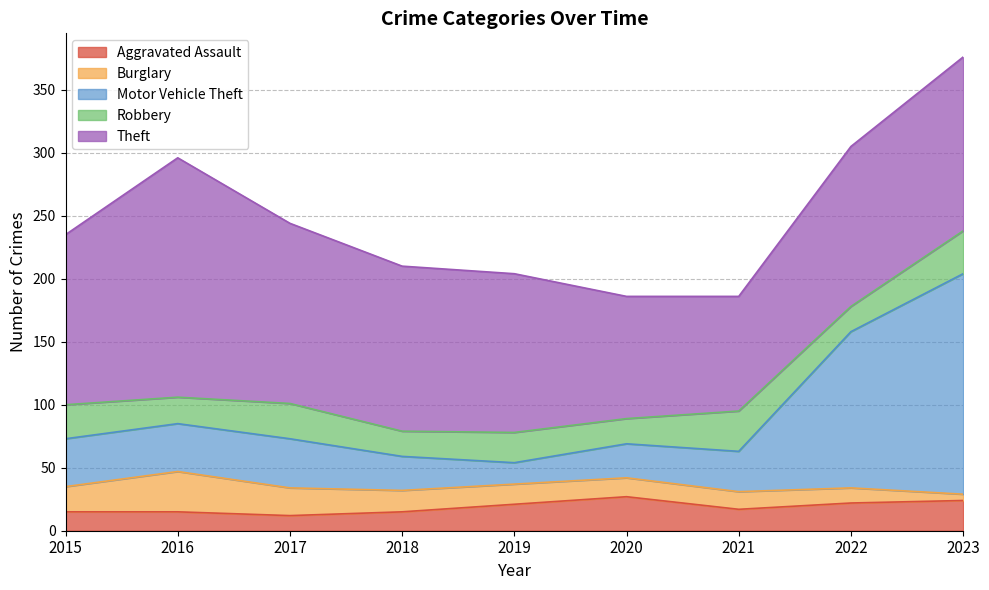

What is the sum of the Robbery values at 2015 and 2019?

51